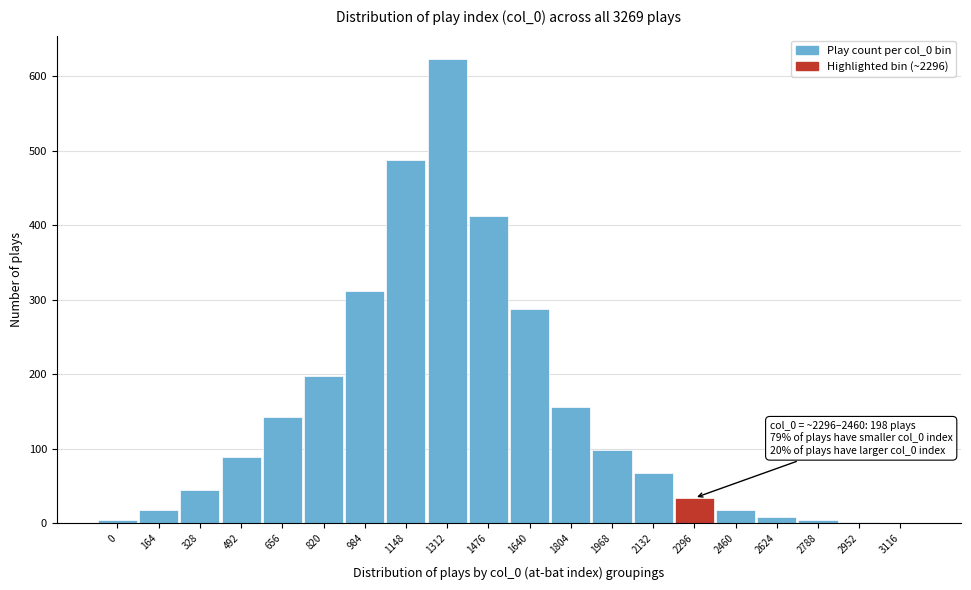

What is the change in value from 1476 to 2296?

-378